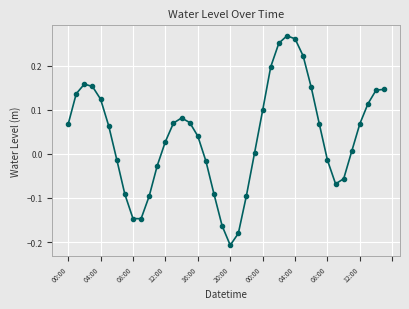

How many lines are shown in the chart?

1